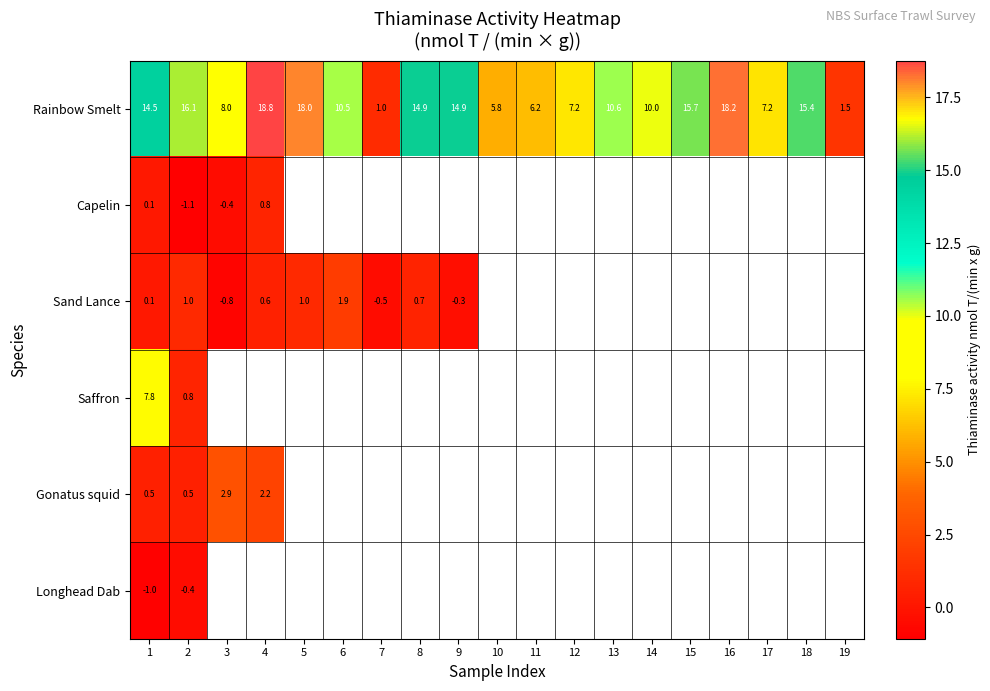

The value of Sand Lance at 9 is -0.5. True or false?

False